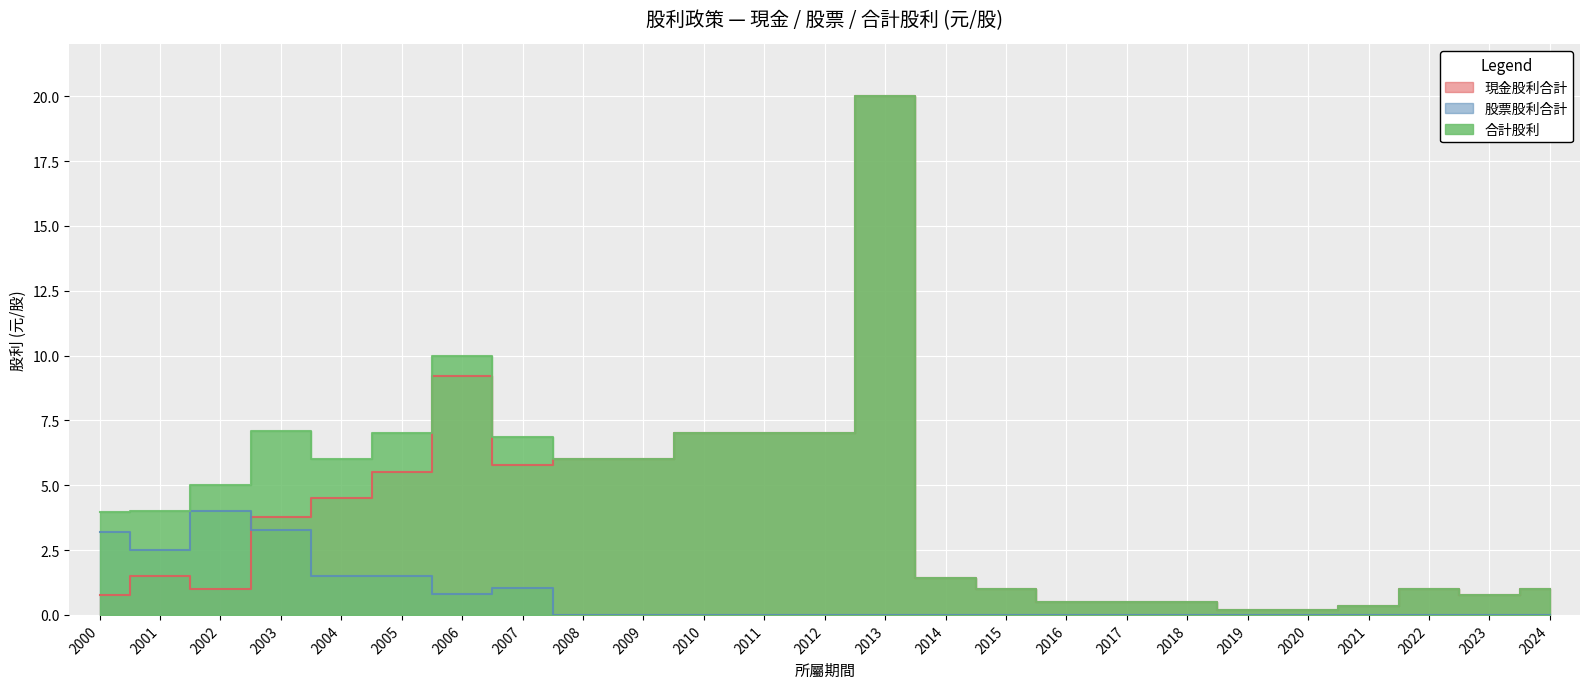

What are all the series names shown in the legend?

現金股利合計, 股票股利合計, 合計股利